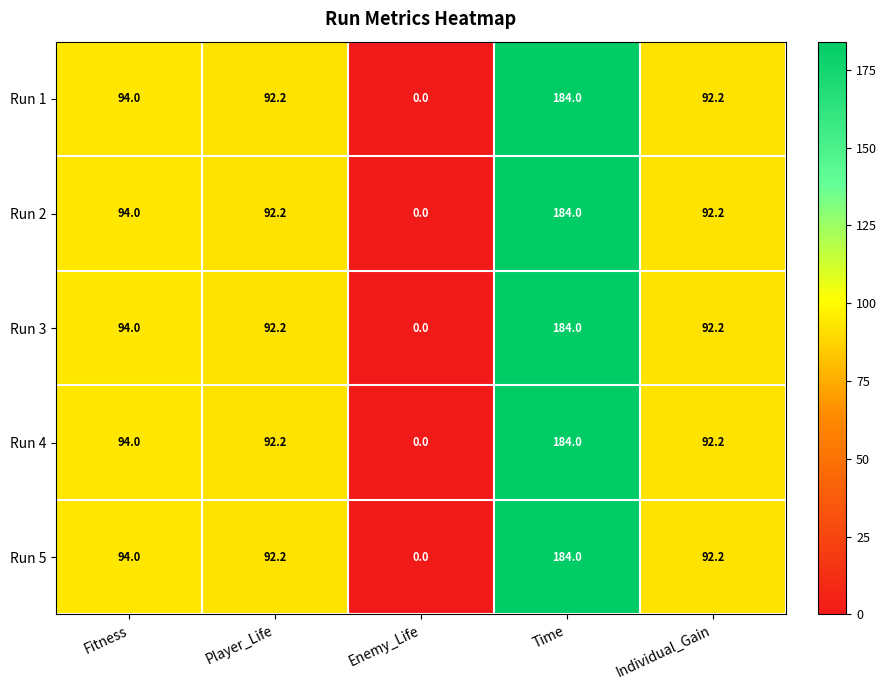

Reading left to right, extract all data points from this chart.

Run 1: 94.0	92.2	0.0	184.0	92.2
Run 2: 94.0	92.2	0.0	184.0	92.2
Run 3: 94.0	92.2	0.0	184.0	92.2
Run 4: 94.0	92.2	0.0	184.0	92.2
Run 5: 94.0	92.2	0.0	184.0	92.2